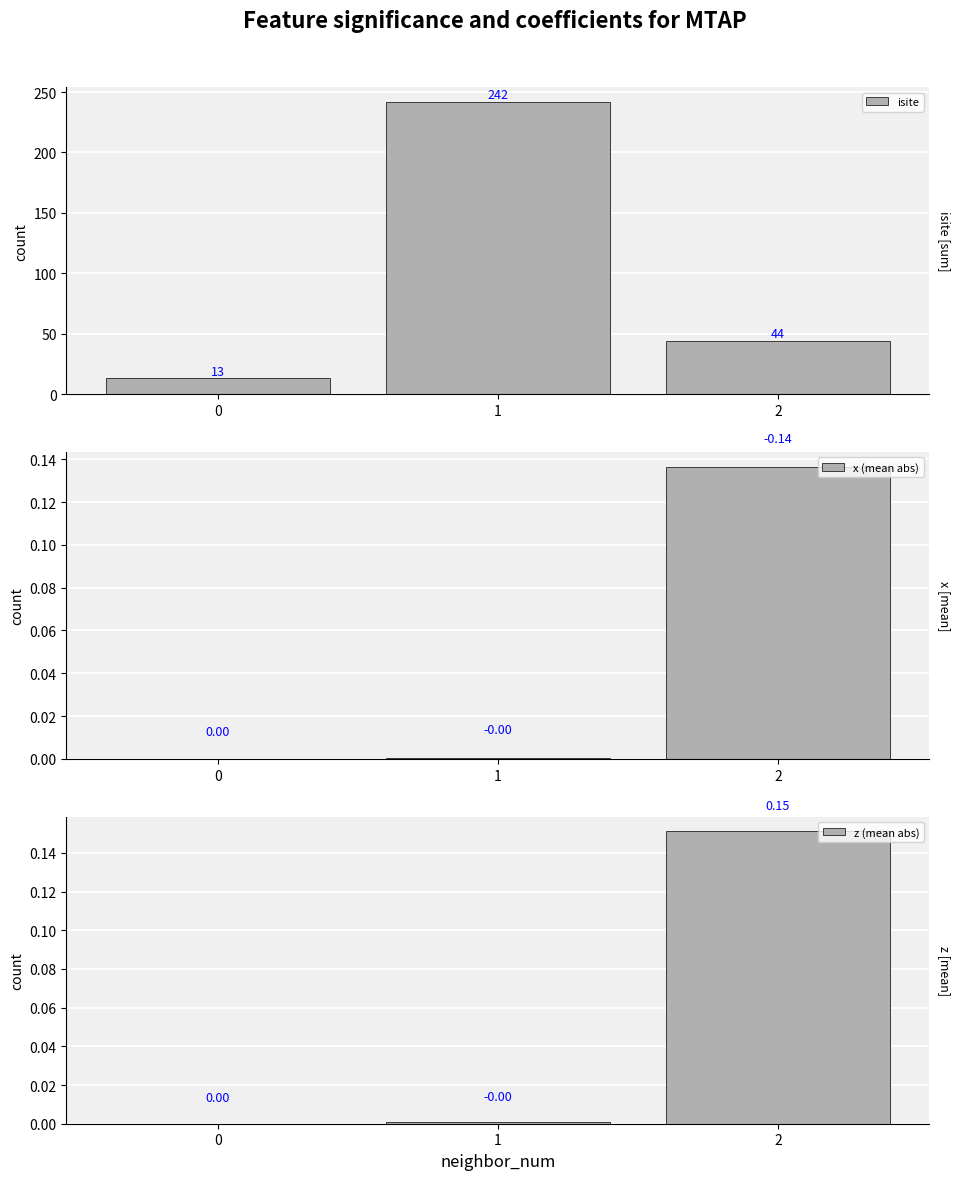

Rank the series at 0 from highest to lowest value.

isite, x (mean abs), z (mean abs)